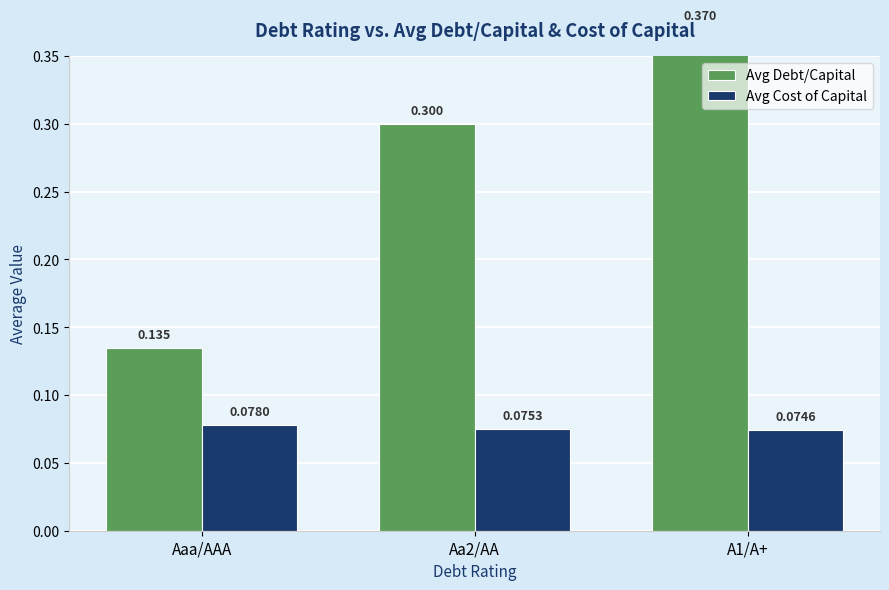

Rank the series at Aaa/AAA from highest to lowest value.

Avg Debt/Capital, Avg Cost of Capital